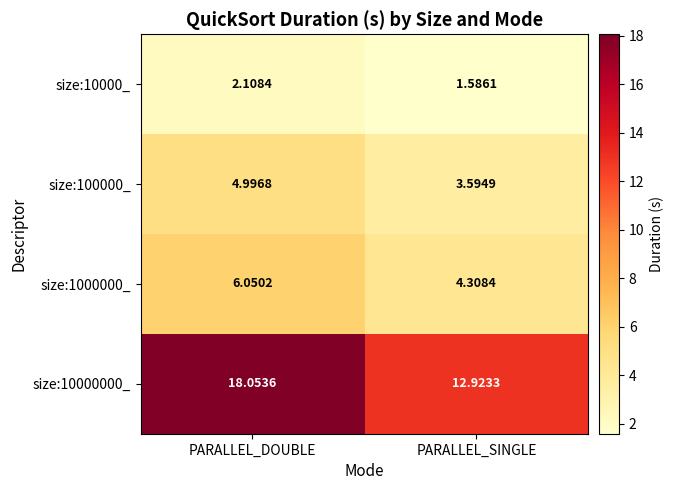

At which label does size:10000000_ first exceed 18?

PARALLEL_DOUBLE